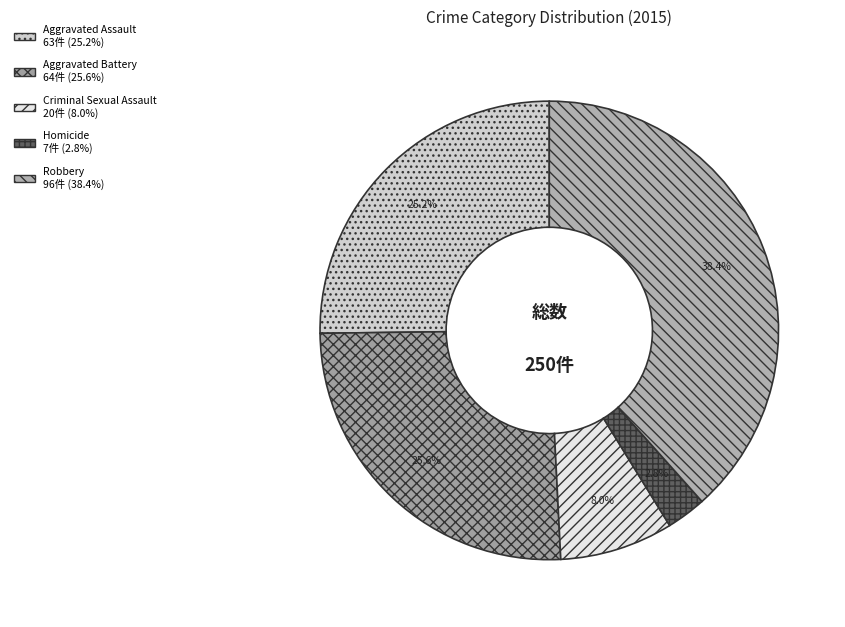

Which slice is the smallest?

Homicide